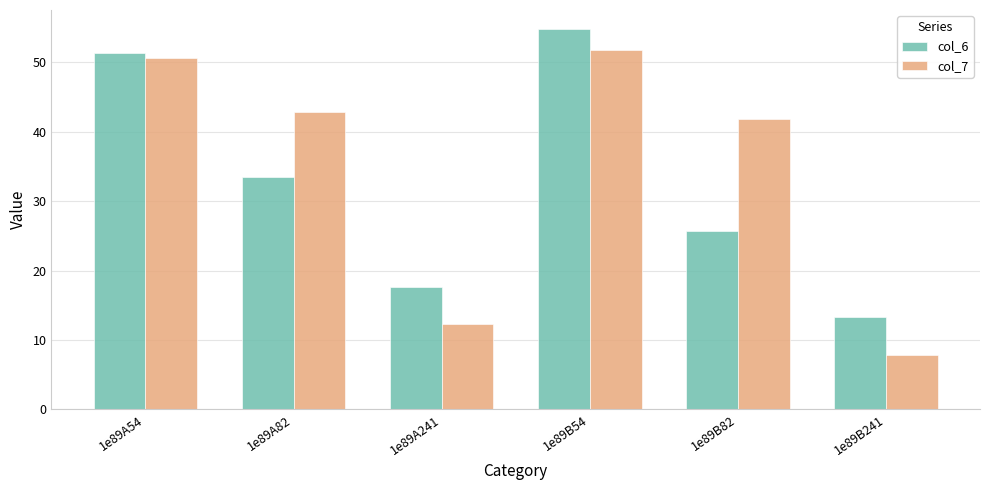

Reading left to right, transcribe all the data shown in this chart.

col_6: 51.3	33.5	17.6	54.8	25.7	13.4
col_7: 50.6	42.8	12.4	51.8	41.9	7.9